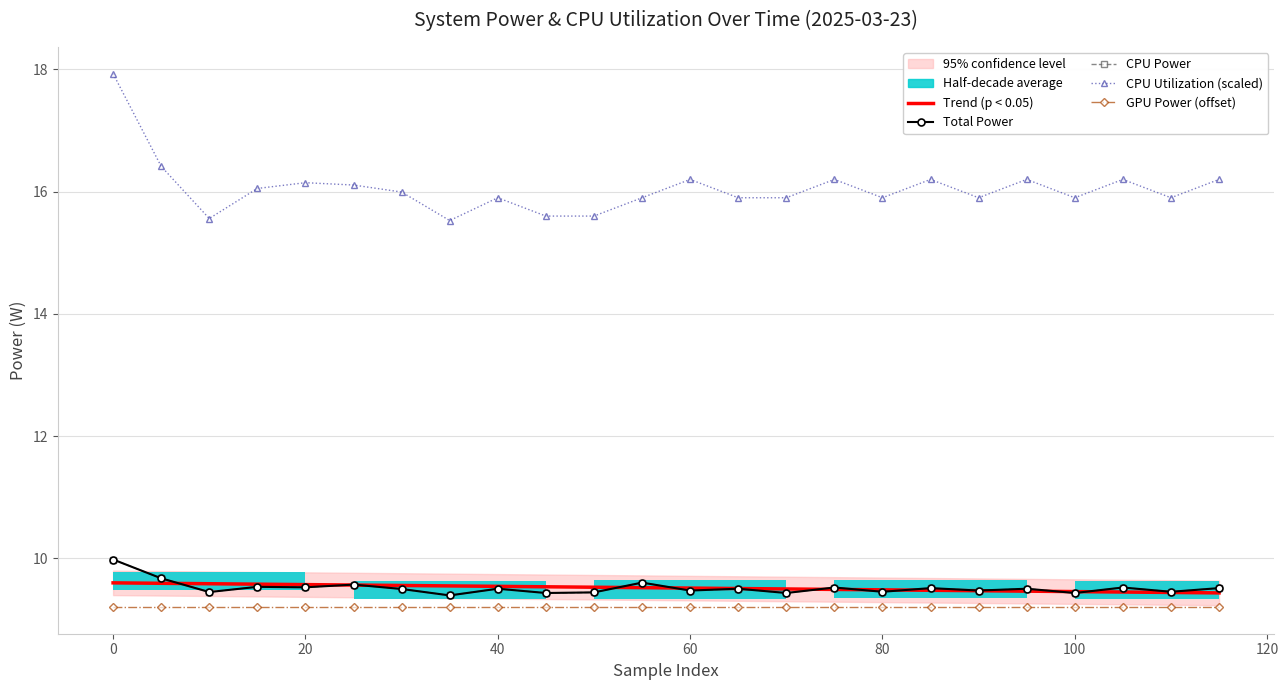

What is the maximum value for Trend (p < 0.05)?

9.6